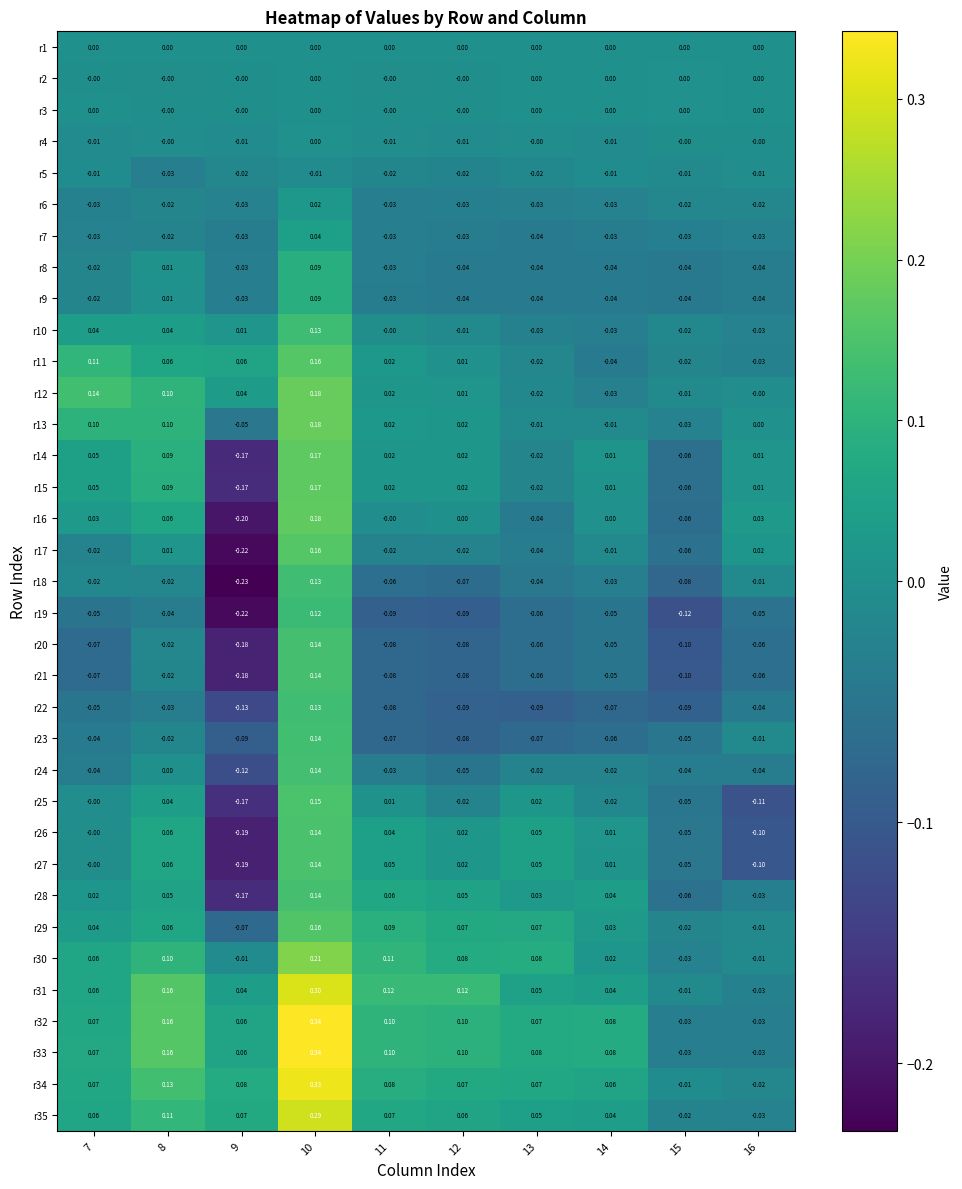

At which category does the chart reach its peak across all series?

10